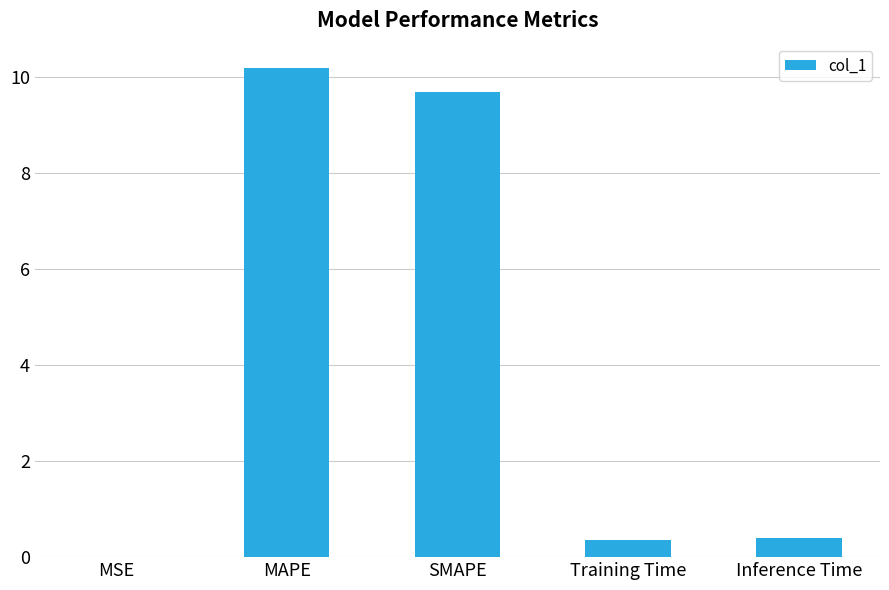

Is it true that the value at Training Time is 0.4?

True